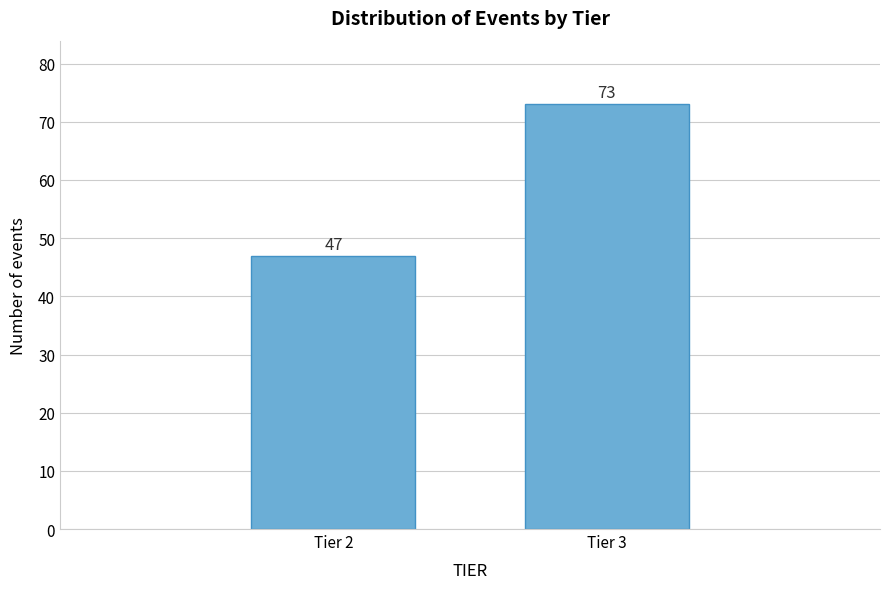

Reading left to right, list all the values displayed in this chart.

47	73